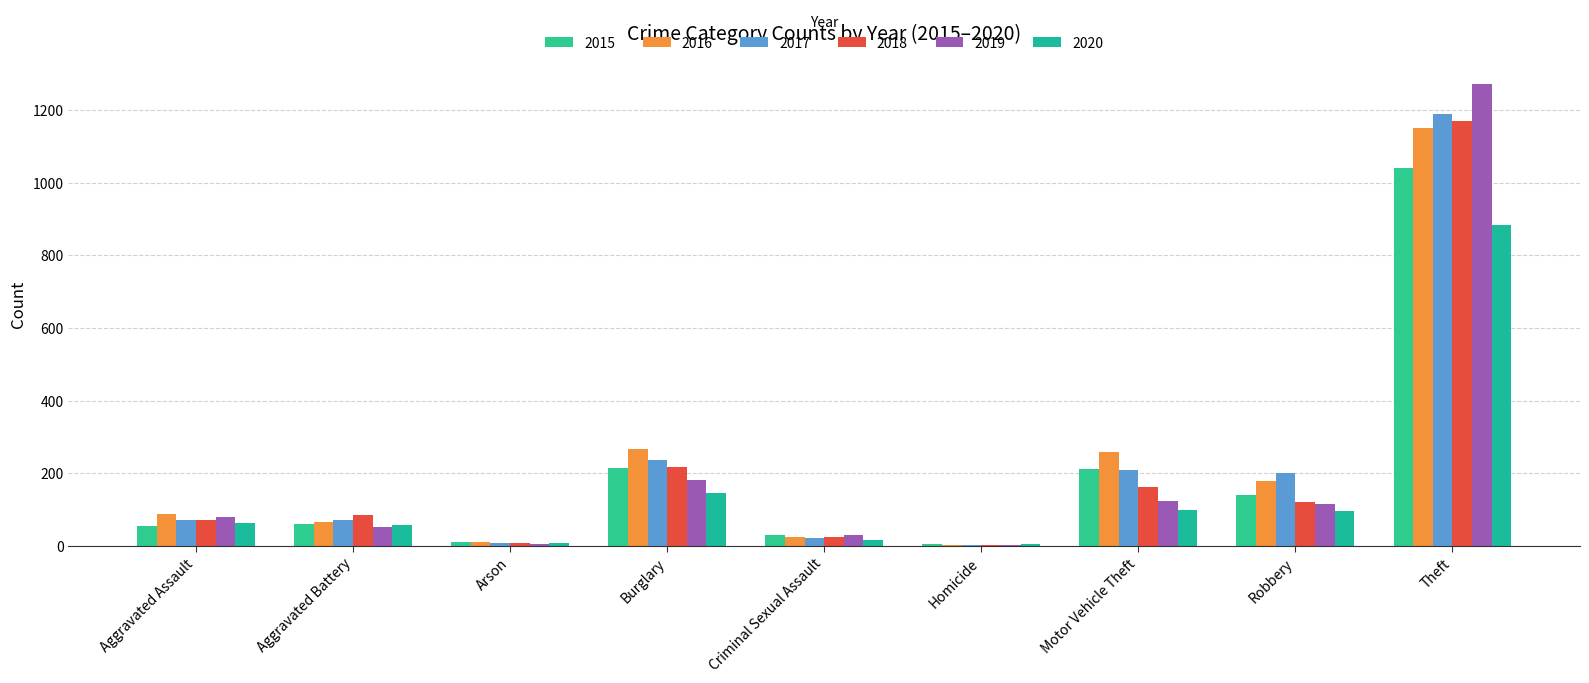

The value of 2015 at Robbery is 139. True or false?

True